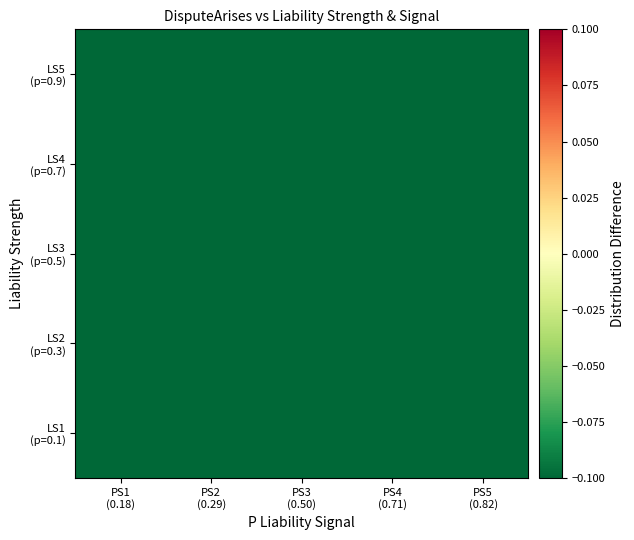

Rank the series by their maximum value, from lowest to highest.

LS3 (p=0.5), LS4 (p=0.7), LS2 (p=0.3), LS5 (p=0.9), LS1 (p=0.1)